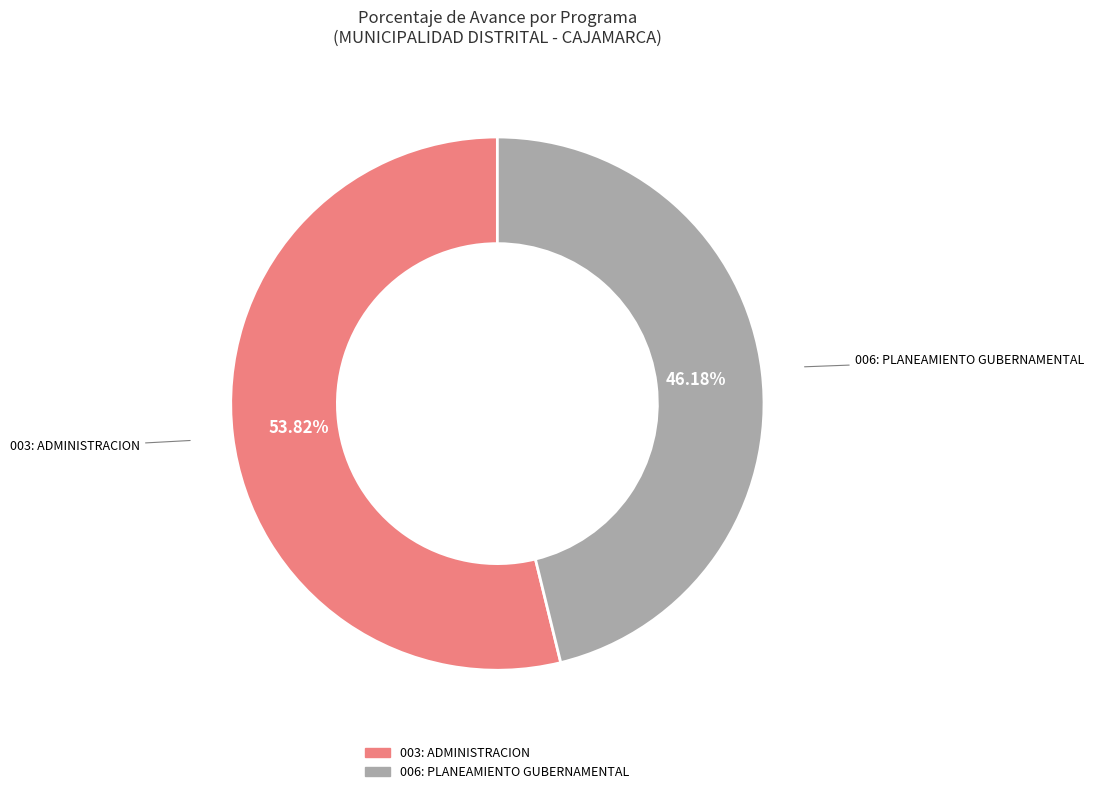

Do 006: PLANEAMIENTO GUBERNAMENTAL and 003: ADMINISTRACION together represent more than half of the pie?

Yes